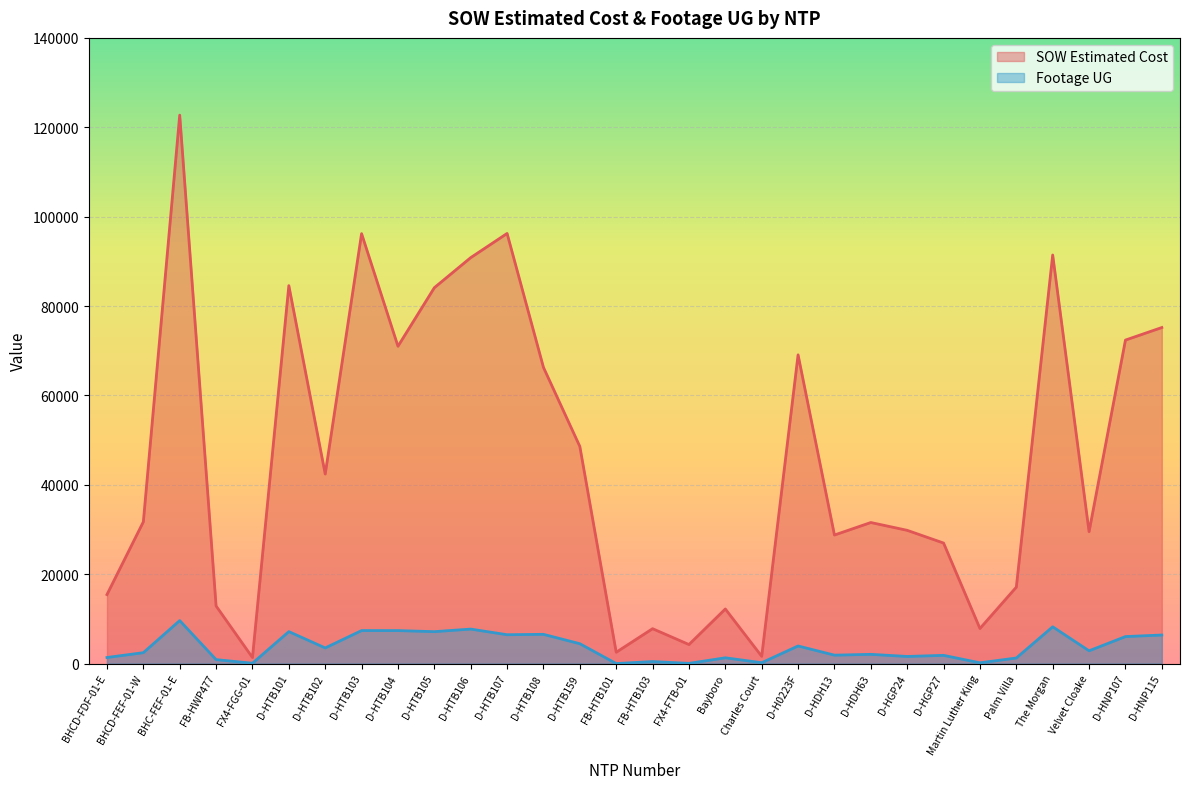

At which label does Footage UG first exceed 2856?

BHC-FEF-01-E